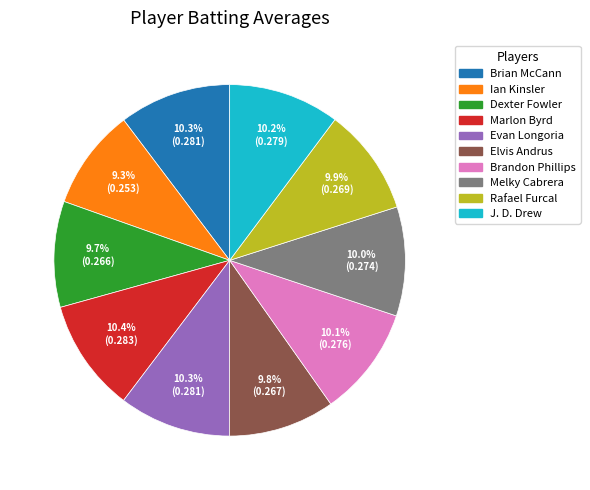

True or false: Dexter Fowler accounts for 10% of the total.

True